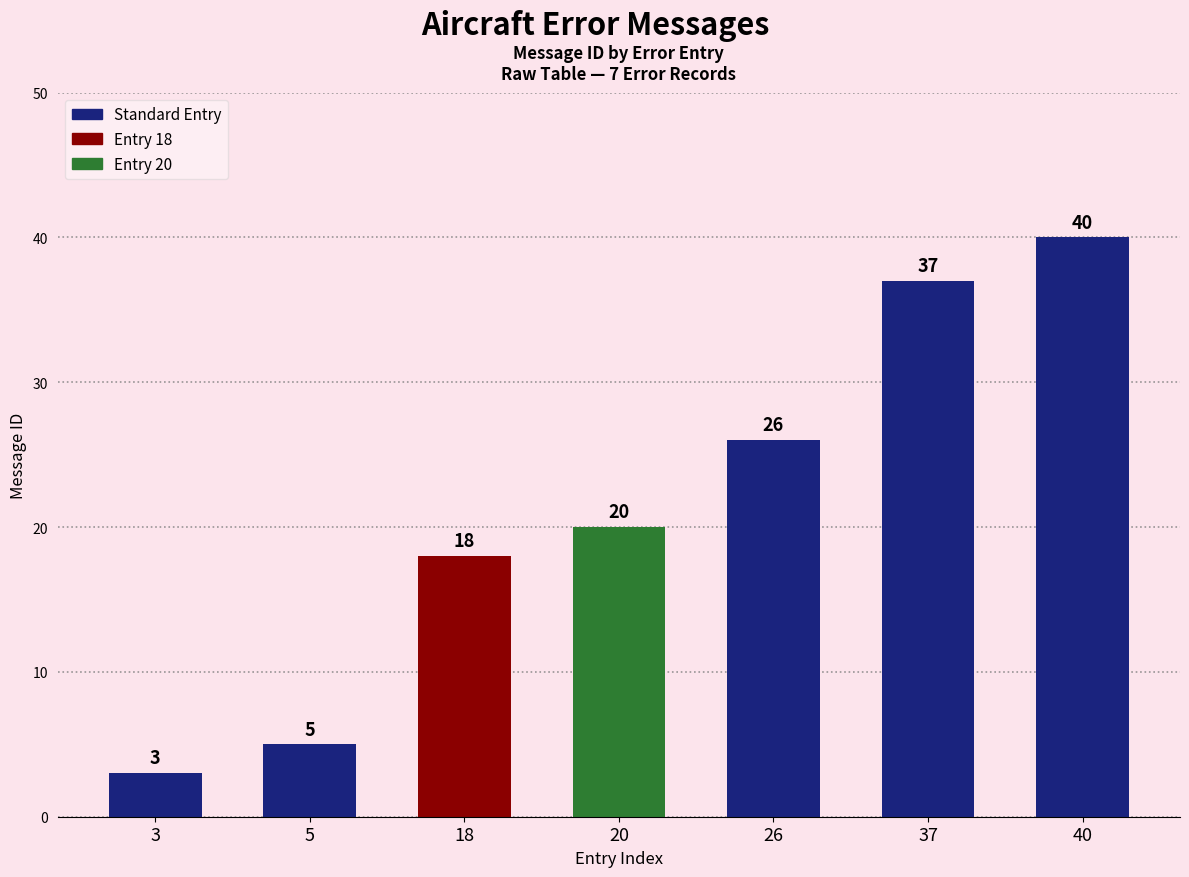

Count the number of data series in this chart.

1